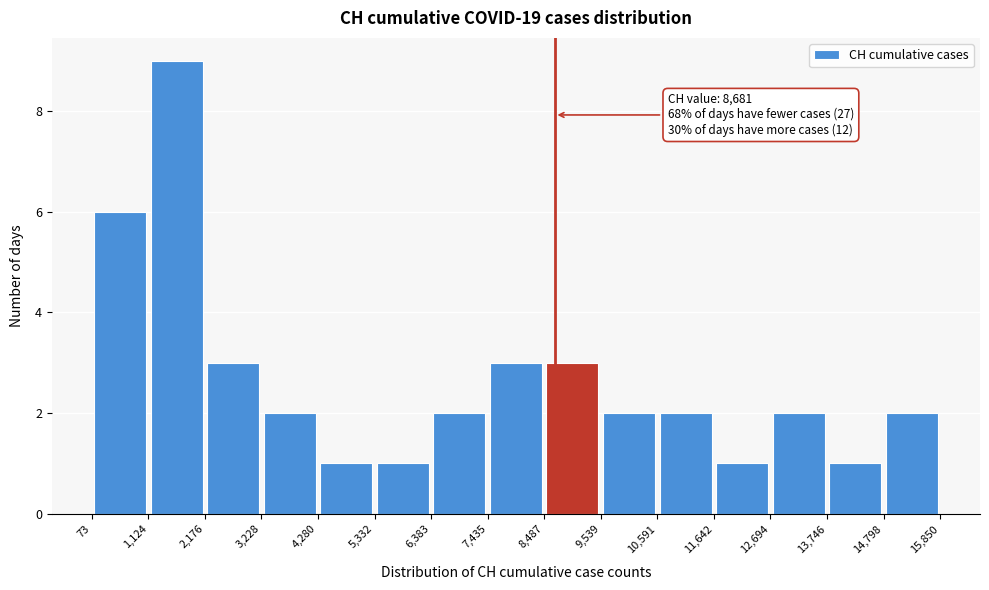

Which range on the x-axis has the tallest bar?

1,124 to 2,176